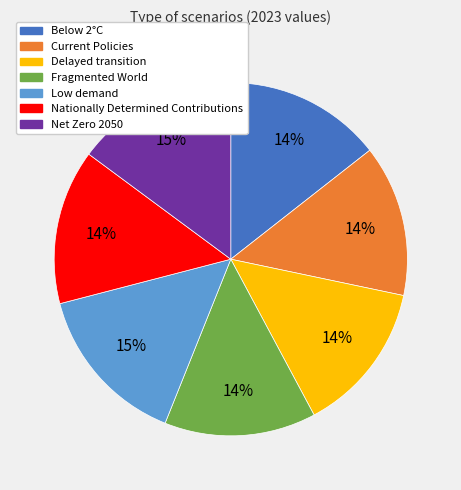

To the nearest percent, what portion does Below 2°C represent?

14%